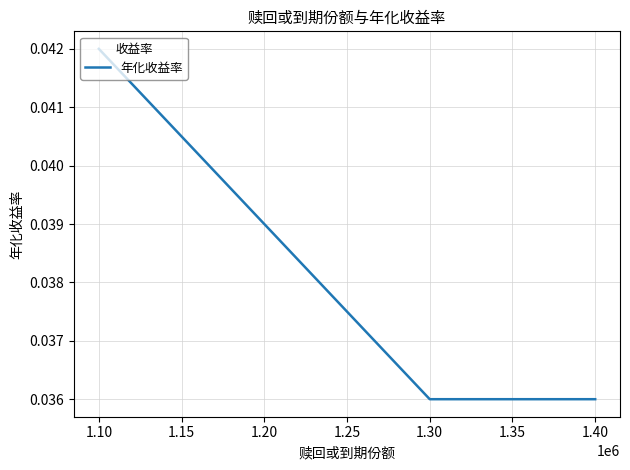

True or false: there are more than 1 points higher than both neighbors.

False